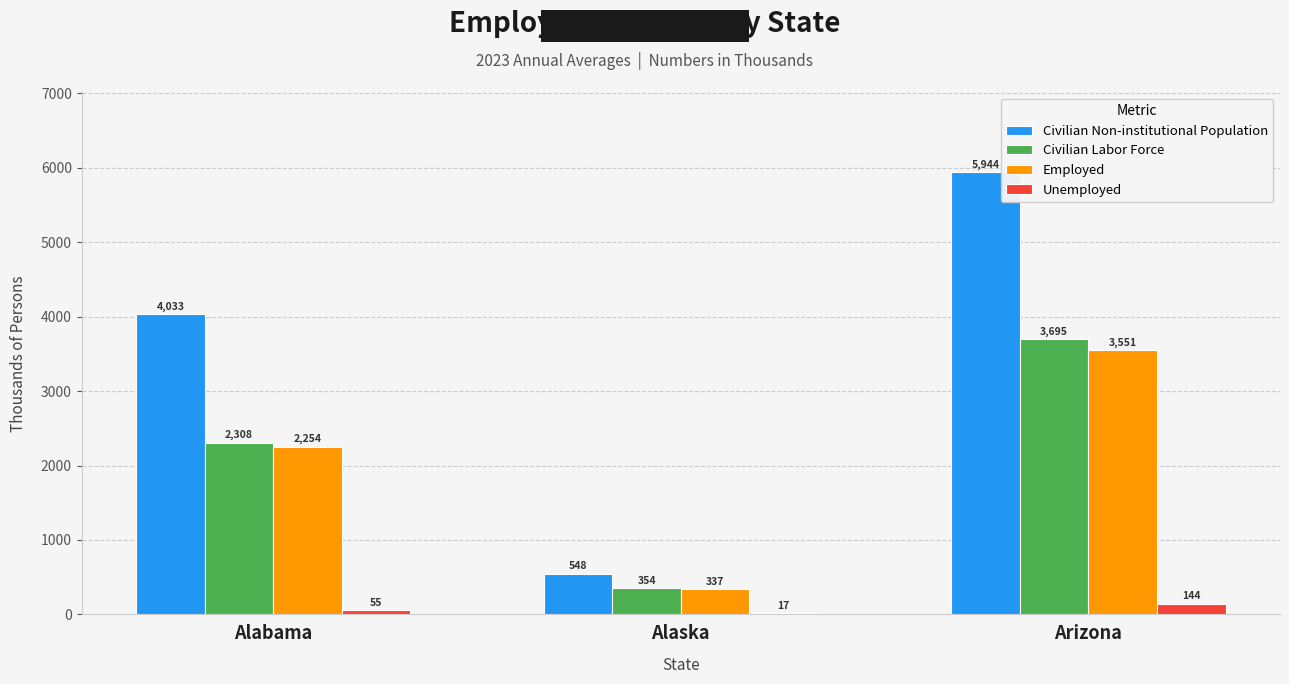

Are the bars grouped side by side (vs. stacked)?

Yes